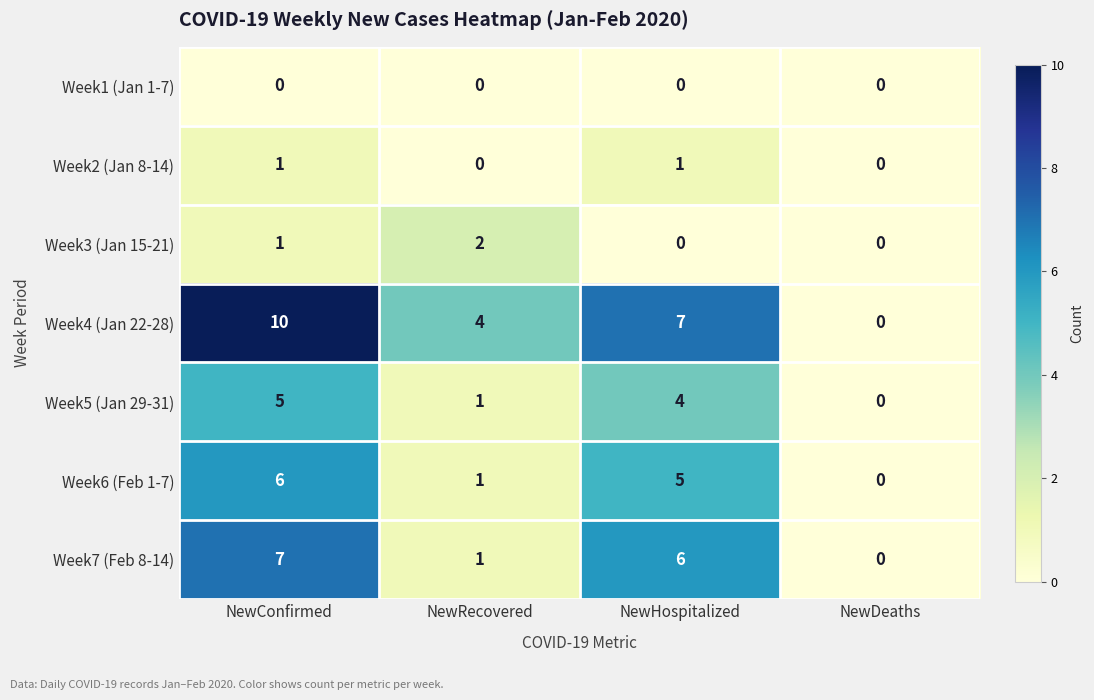

Reading left to right, what are all the values shown in this chart?

Week1 (Jan 1-7): NewConfirmed=0	NewRecovered=0	NewHospitalized=0	NewDeaths=0
Week2 (Jan 8-14): NewConfirmed=1	NewRecovered=0	NewHospitalized=1	NewDeaths=0
Week3 (Jan 15-21): NewConfirmed=1	NewRecovered=2	NewHospitalized=0	NewDeaths=0
Week4 (Jan 22-28): NewConfirmed=10	NewRecovered=4	NewHospitalized=7	NewDeaths=0
Week5 (Jan 29-31): NewConfirmed=5	NewRecovered=1	NewHospitalized=4	NewDeaths=0
Week6 (Feb 1-7): NewConfirmed=6	NewRecovered=1	NewHospitalized=5	NewDeaths=0
Week7 (Feb 8-14): NewConfirmed=7	NewRecovered=1	NewHospitalized=6	NewDeaths=0